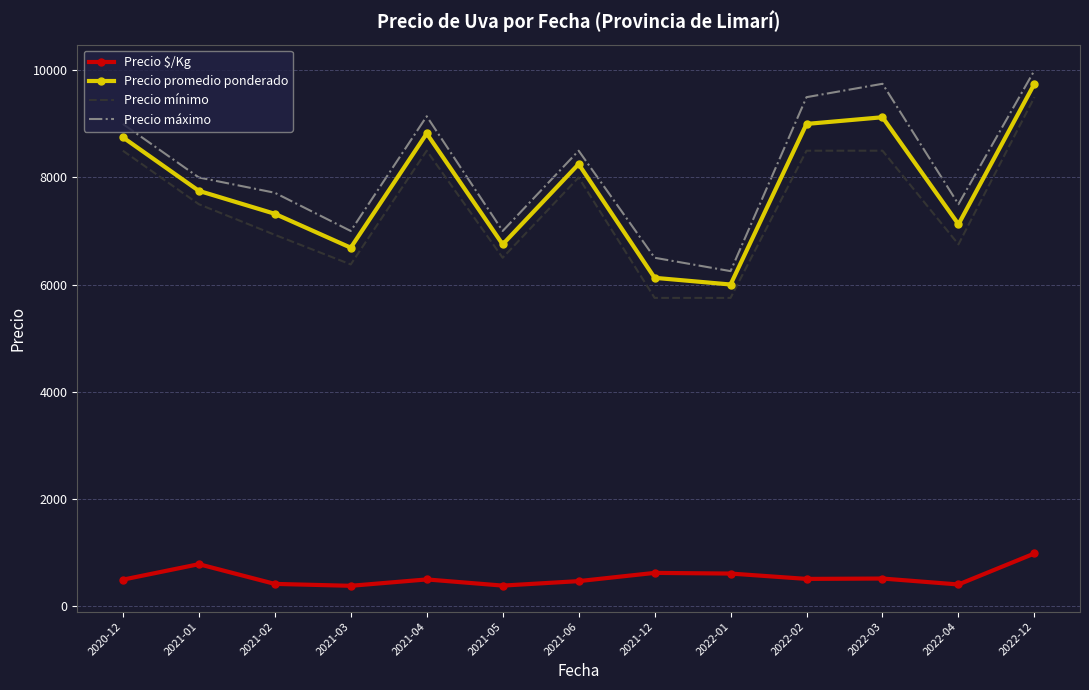

What is the difference between the maximum and minimum values in the Precio mínimo series?

3750.0